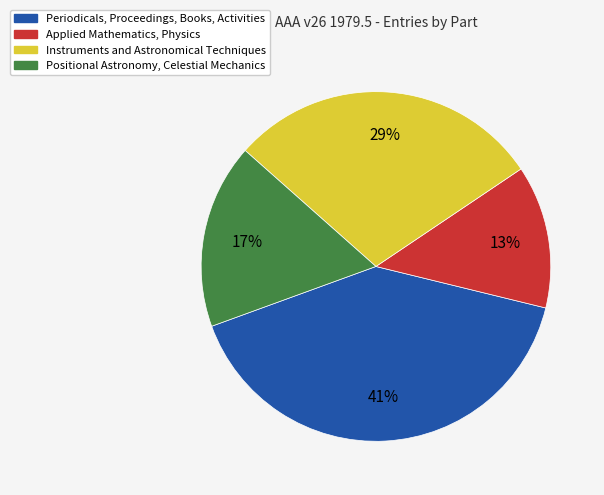

Which has a higher value, Periodicals, Proceedings, Books, Activities or Applied Mathematics, Physics?

Periodicals, Proceedings, Books, Activities